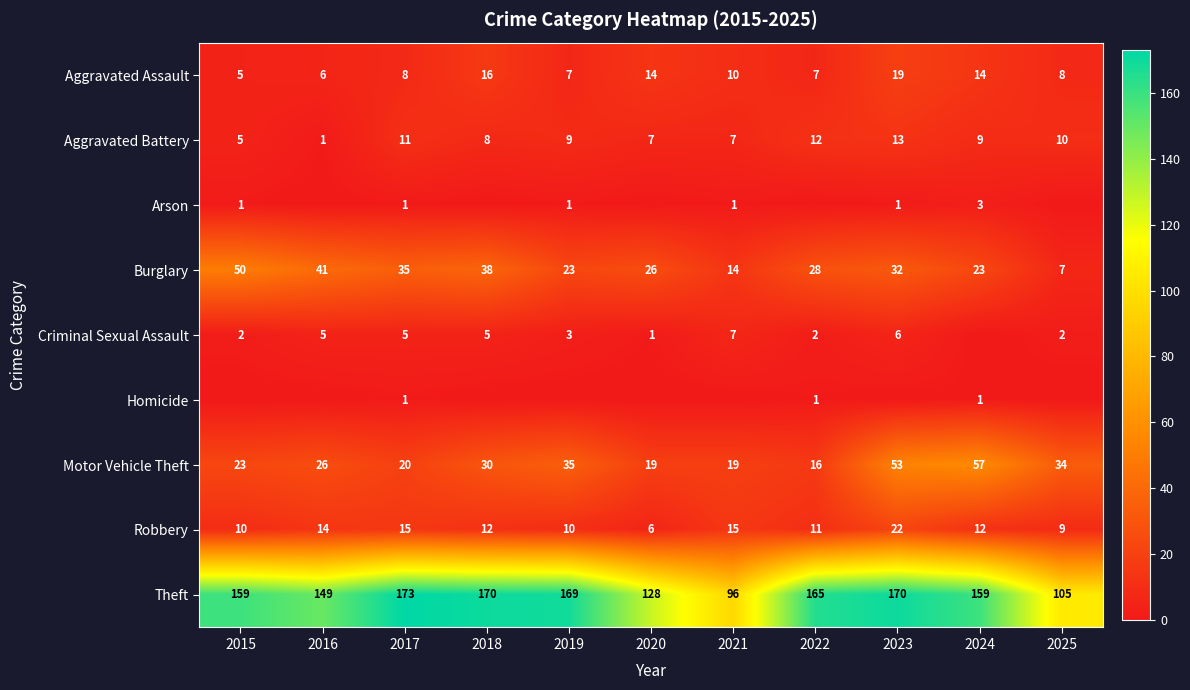

At how many categories does at least one series exceed 67?

11